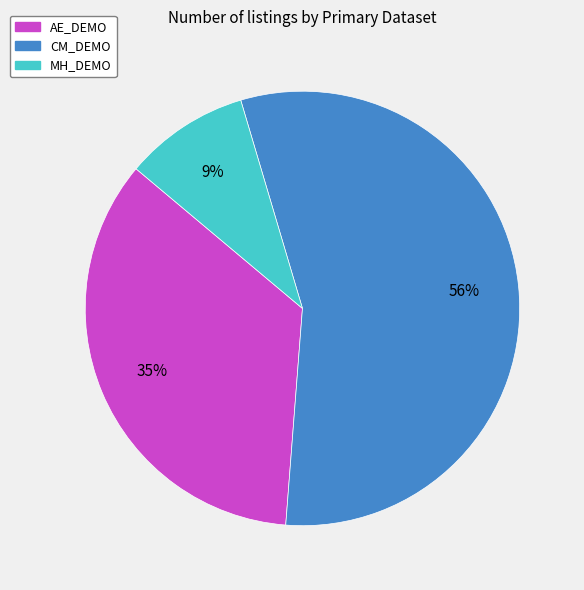

To the nearest percent, what is the combined percentage of MH_DEMO and AE_DEMO?

44%